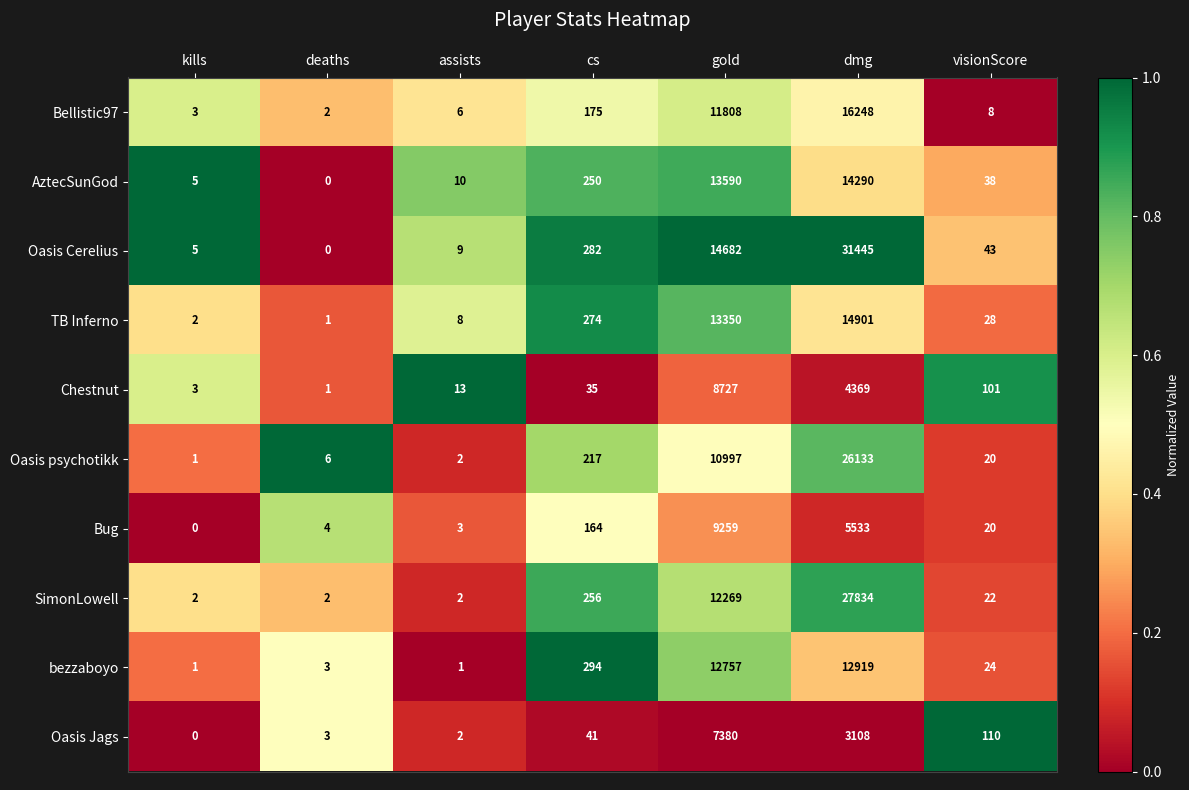

What is the difference between the second highest and minimum values in the Oasis psychotikk series?

10996